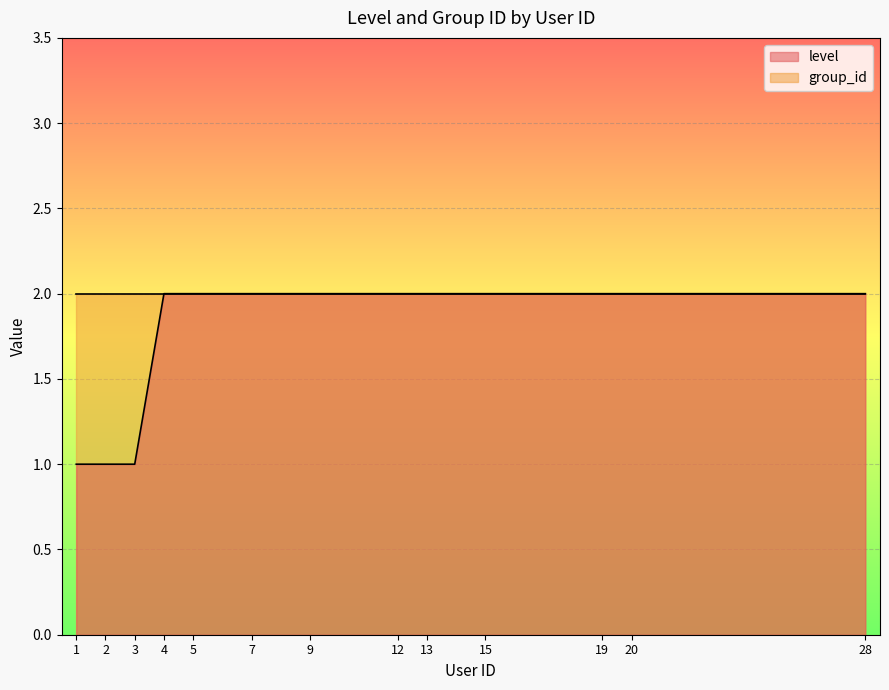

Which label corresponds to the smallest value in the chart?

1